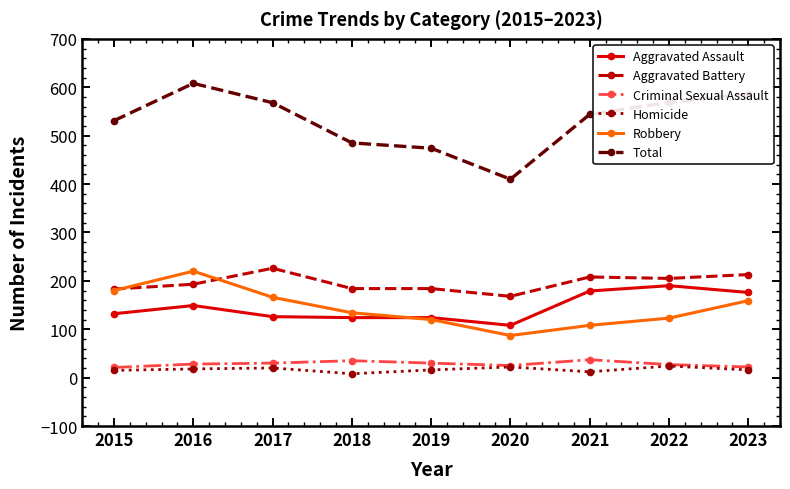

What is the difference between the Total values at 2022 and 2015?

38